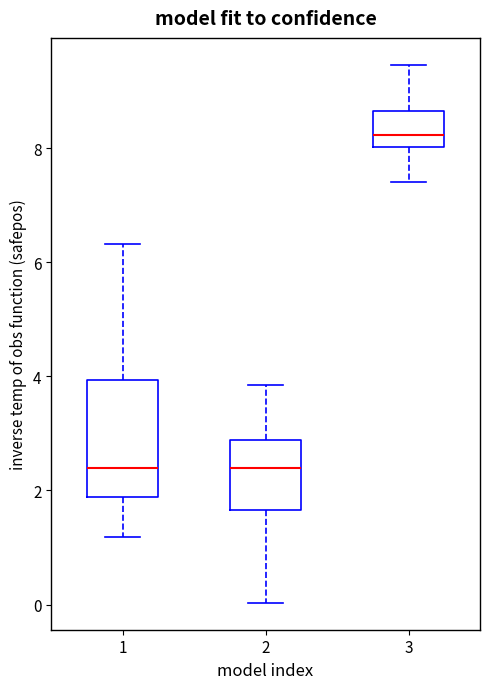

Reading left to right, read every box against the y-axis: the position of its median line, the range the box covers, and the ends of its whiskers. The values are not printed on the chart, so give them approximately, as read against the axis.

1: median 2.4, box 1.8 to 4.0, whiskers 1.2 to 6.4
2: median 2.4, box 1.6 to 2.8, whiskers 0.0 to 3.8
3: median 8.2, box 8.0 to 8.6, whiskers 7.4 to 9.4